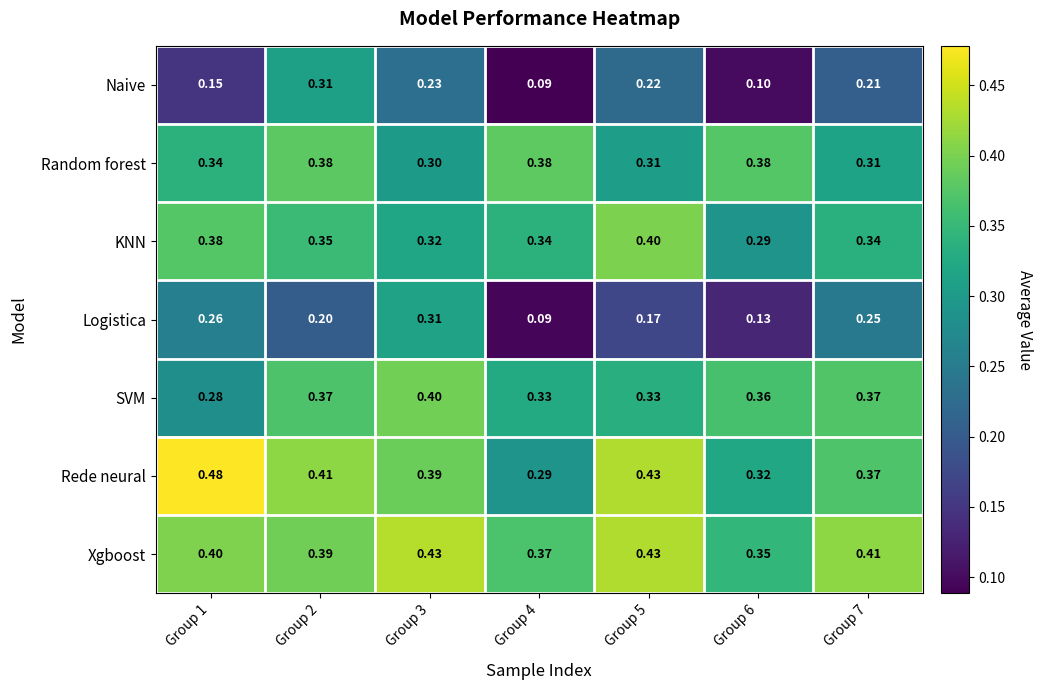

Is the value of Logistica at Group 5 greater than the value of Random forest at Group 1?

No